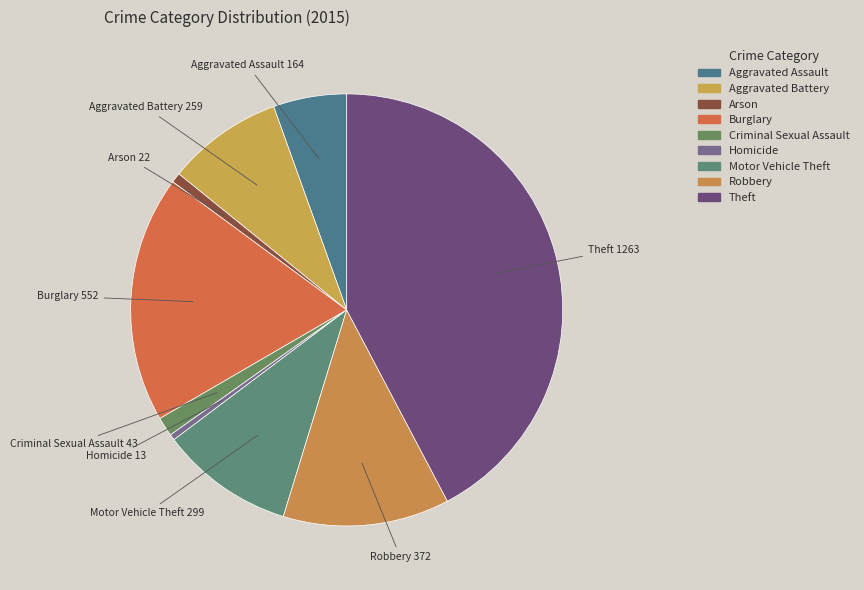

To the nearest percent, what portion does Arson represent?

1%